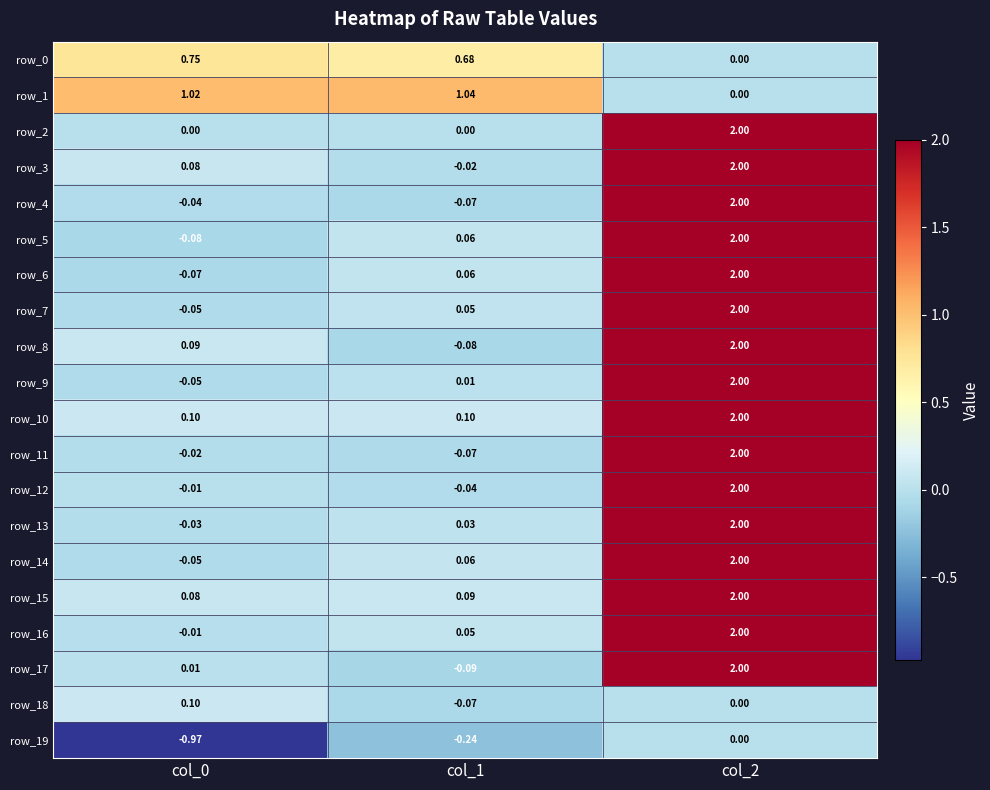

The value of row_3 at col_1 is -0.0. True or false?

True